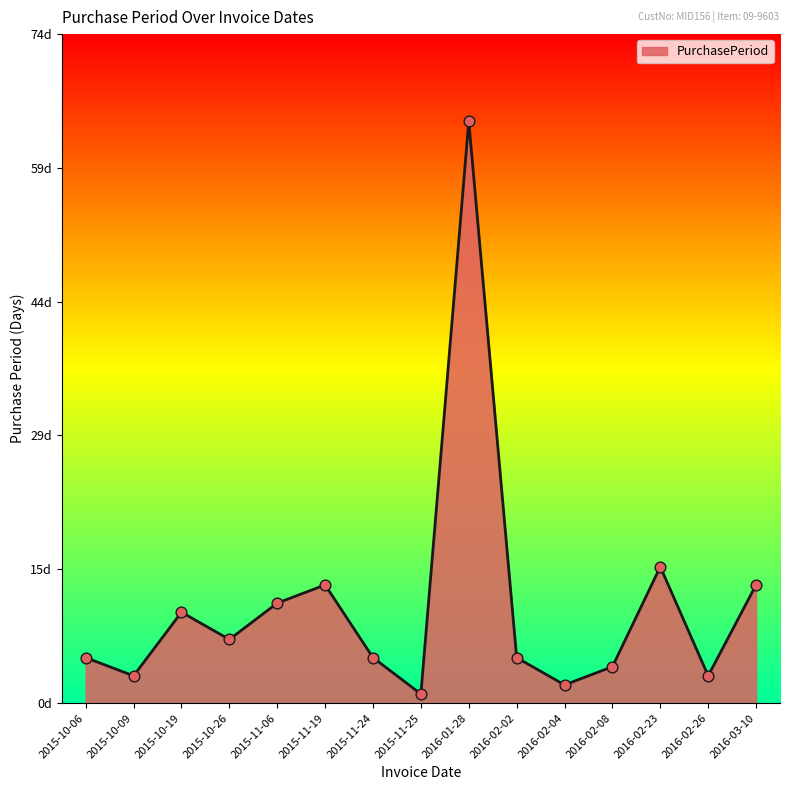

Which has a higher value, 2015-11-25 or 2016-02-04?

2016-02-04